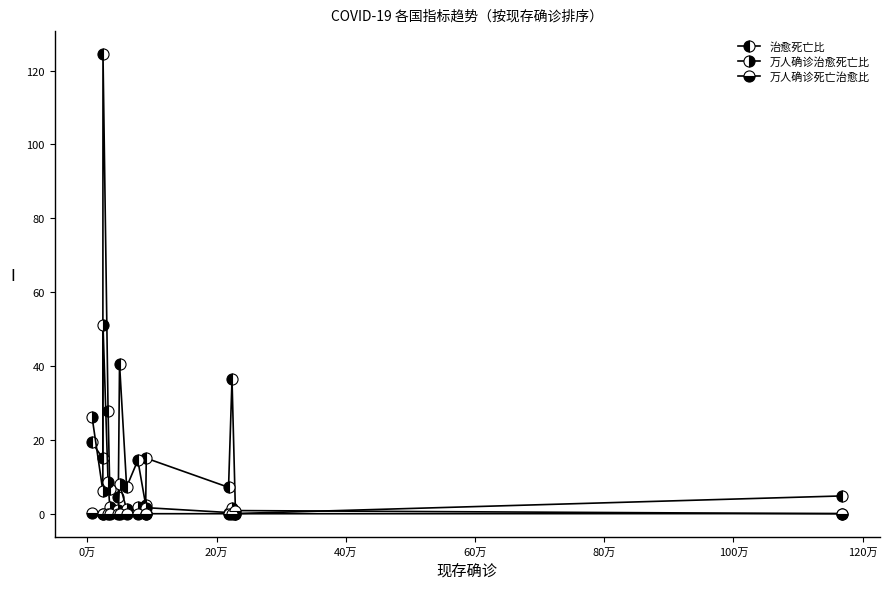

Which series ends up on top after the final intersection of 治愈死亡比 and 万人确诊死亡治愈比?

治愈死亡比